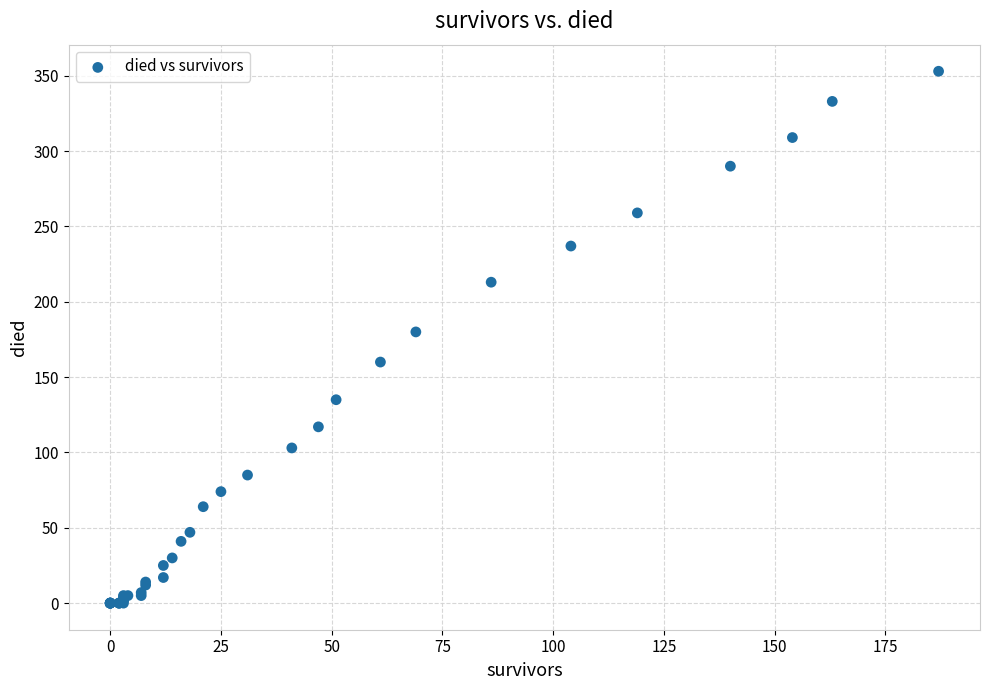

What Y value in the scatter plot is closest to 176?

180